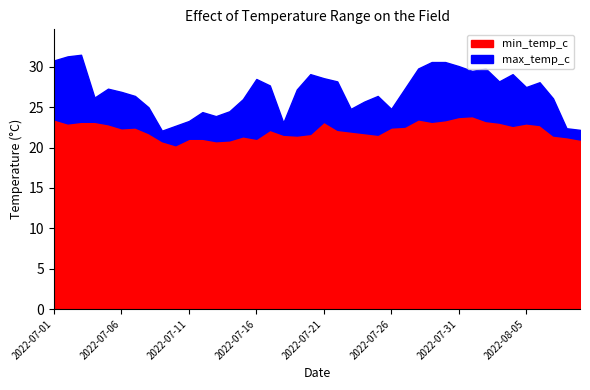

List the labels in order of min_temp_c value, largest first.

2022-08-01, 2022-07-31, 2022-07-01, 2022-07-28, 2022-07-30, 2022-08-02, 2022-07-03, 2022-07-04, 2022-07-21, 2022-07-29, 2022-08-03, 2022-07-02, 2022-08-05, 2022-07-05, 2022-08-06, 2022-08-04, 2022-07-27, 2022-07-07, 2022-07-26, 2022-07-06, 2022-07-17, 2022-07-22, 2022-07-23, 2022-07-08, 2022-07-24, 2022-07-20, 2022-07-18, 2022-07-25, 2022-07-19, 2022-08-07, 2022-07-15, 2022-08-08, 2022-07-11, 2022-07-12, 2022-07-16, 2022-08-09, 2022-07-14, 2022-07-09, 2022-07-13, 2022-07-10